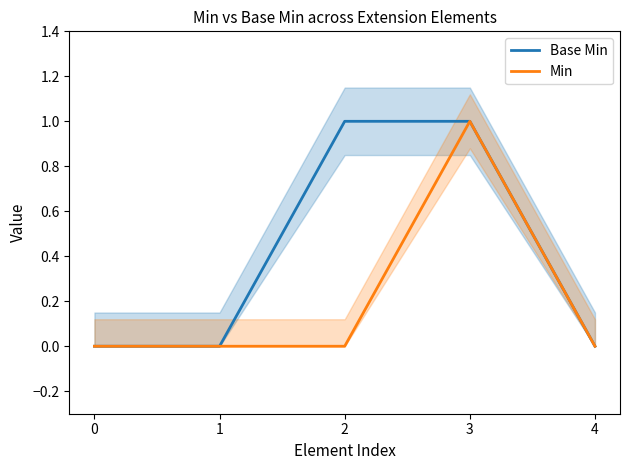

How many data points does each series have?

5